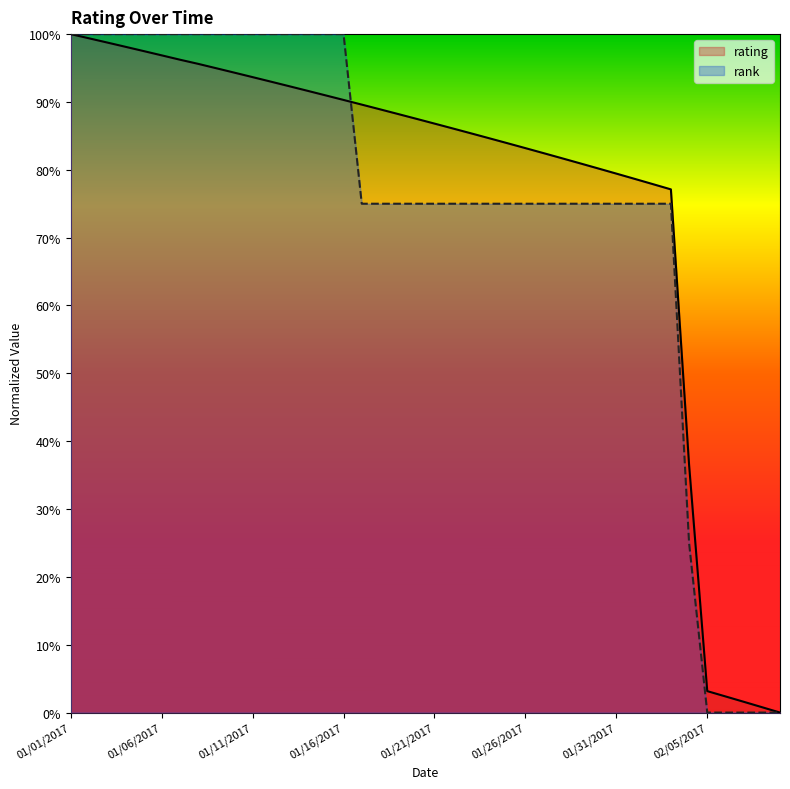

At which category is the sum across all series the highest?

01/01/2017